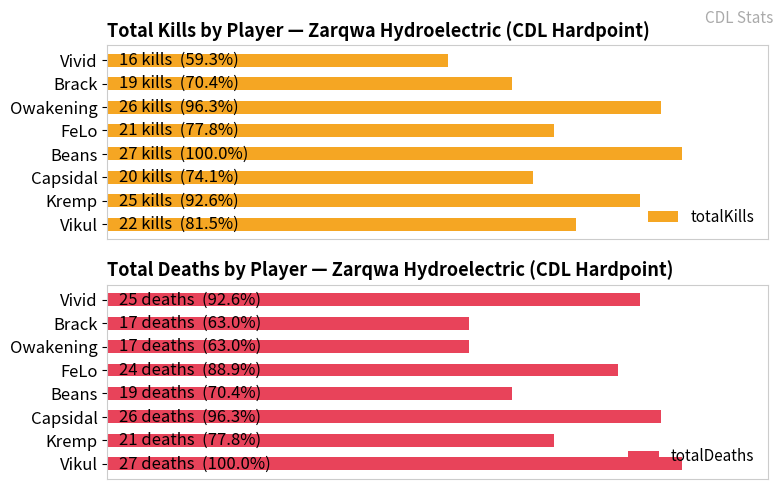

What is the difference between the maximum and minimum values in the totalDeaths series?

10